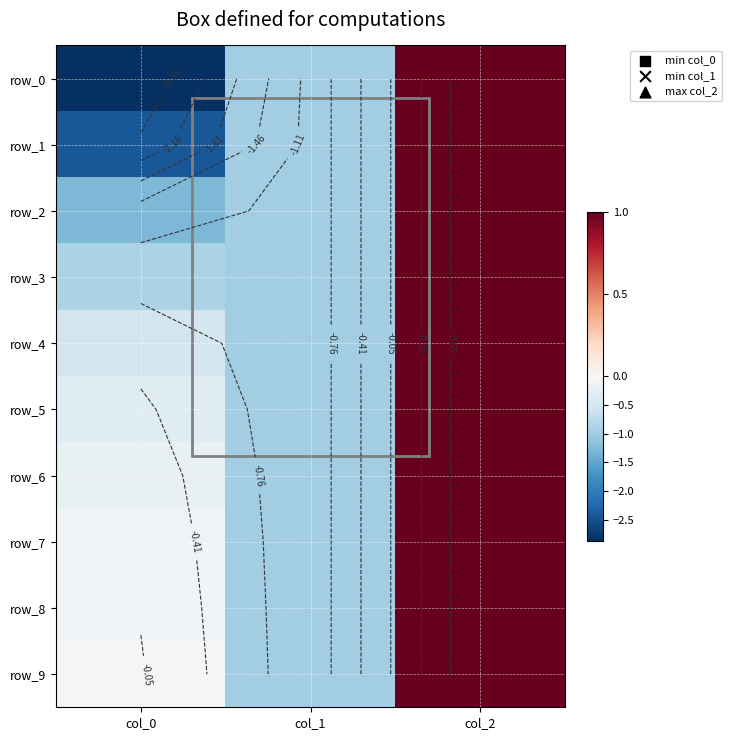

Which series has the largest range (max minus min)?

row_0